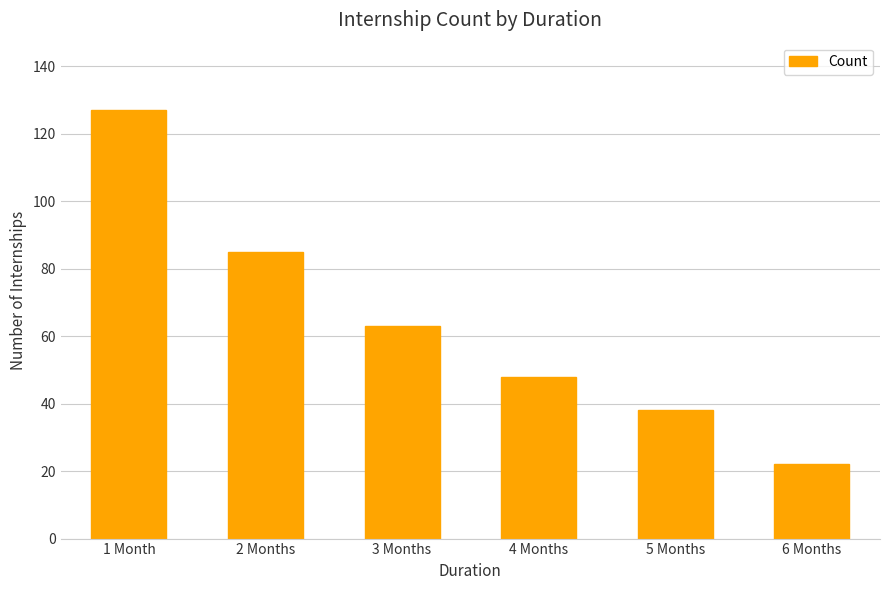

What is the value of the 3rd bar from the left?

63